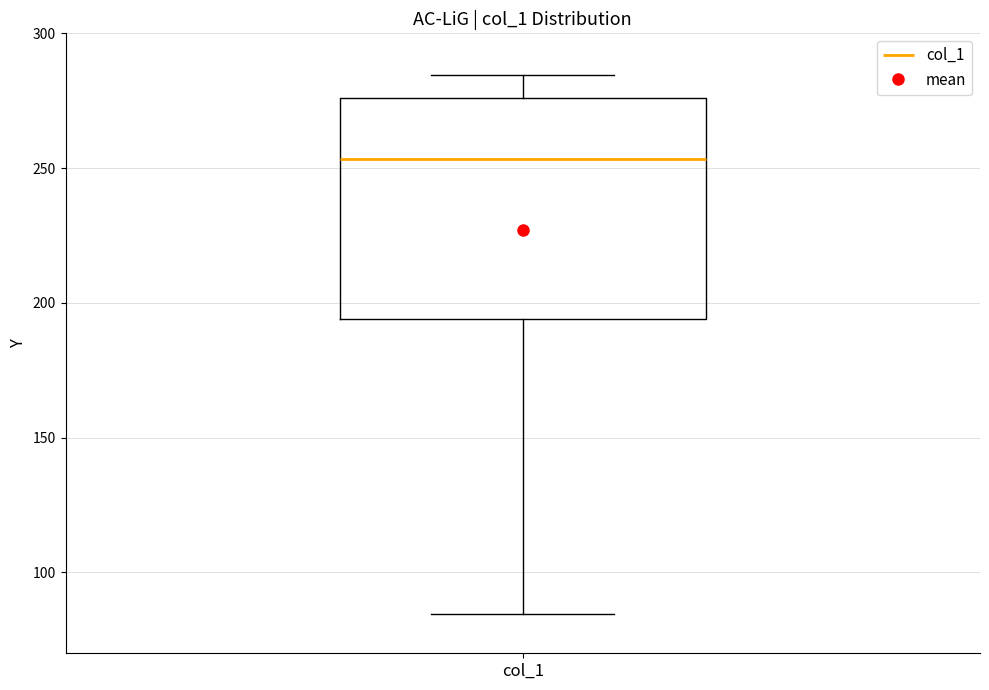

Where is the upper edge of the box for col_1 on the y-axis? The values are not printed on the chart, so give them approximately, as read against the axis.

275